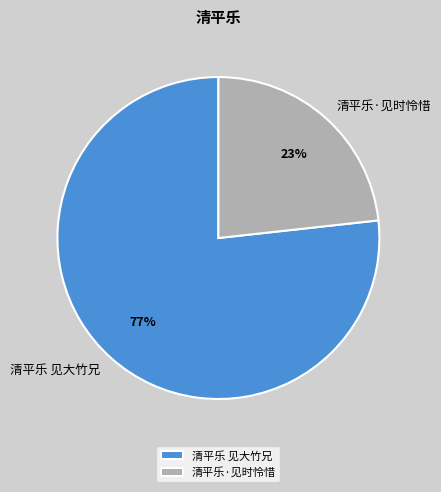

Is it true that 清平乐·见时怜惜 is 23% of the pie?

True